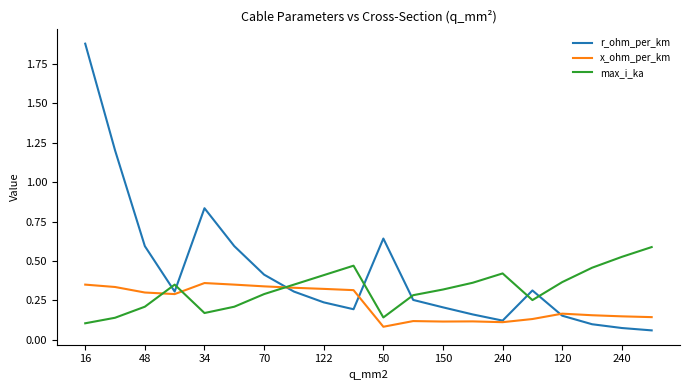

At how many categories does at least one series exceed 0?

20